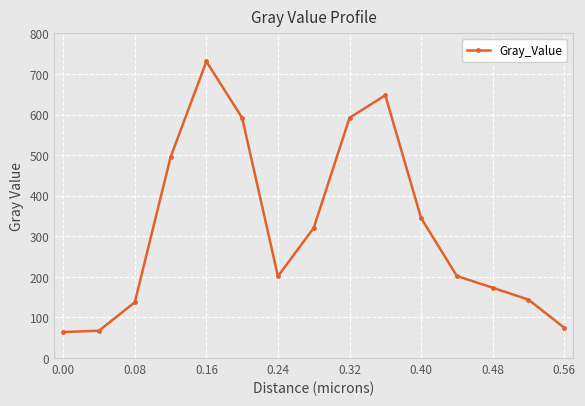

What is the maximum value shown in the chart?

731.0